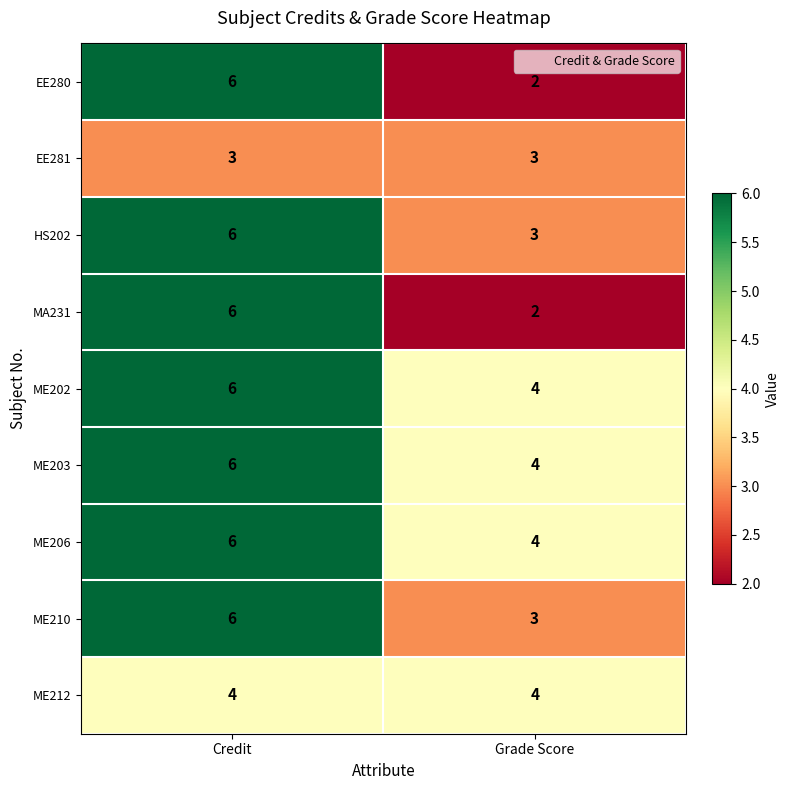

Rank the categories by ME210 value from highest to lowest.

Credit, Grade Score